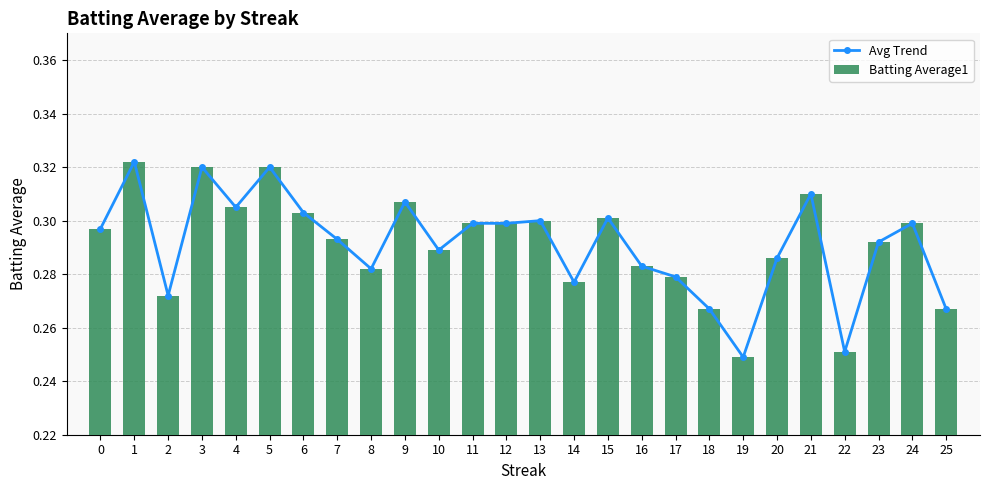

At which label does Batting Average1 reach its minimum?

19